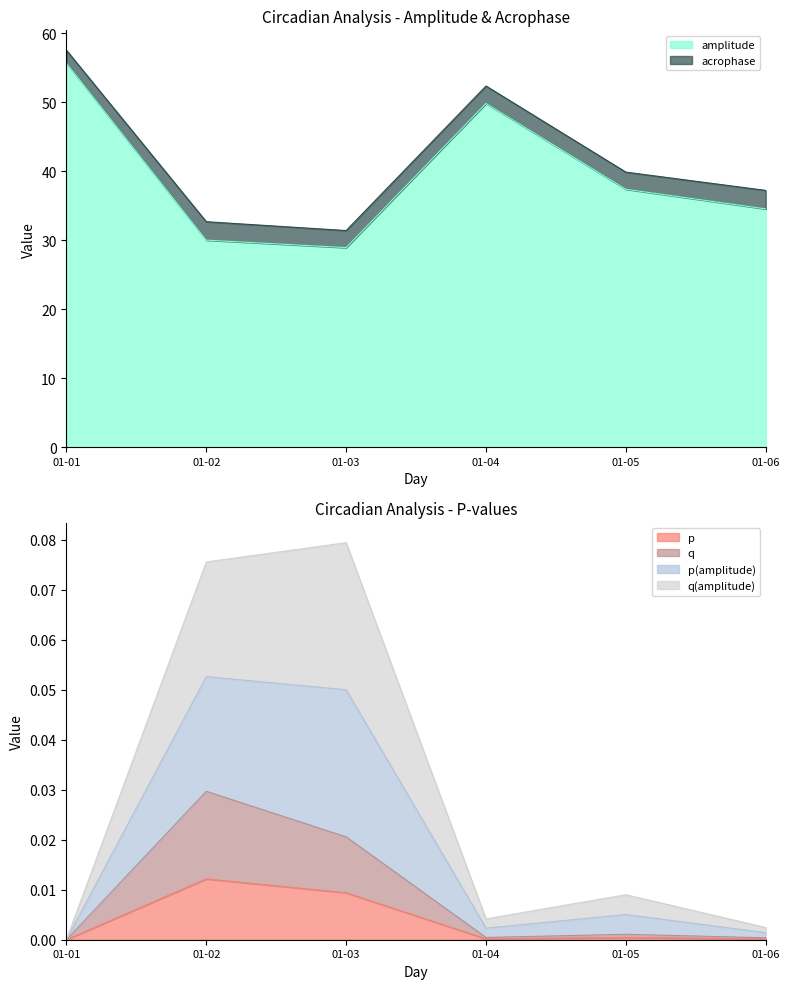

True or false: amplitude has a value of 46.1 at 01-06.

False